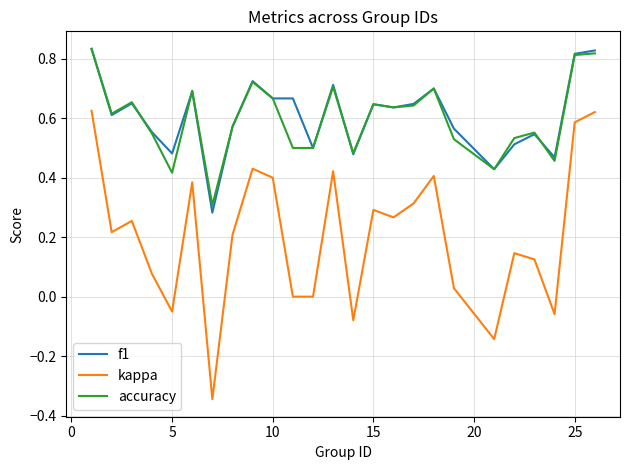

True or false: kappa has more than 2 points higher than both neighbors.

True